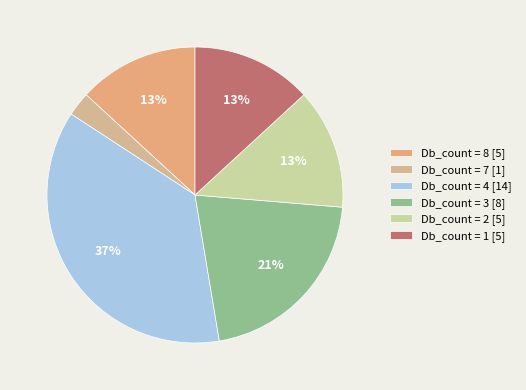

Which slice is the largest?

Db_count = 4 [14]